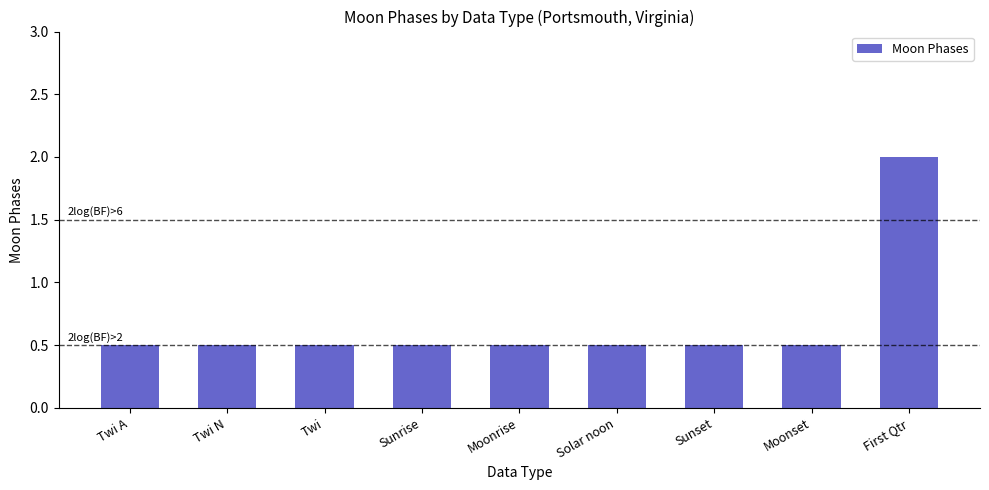

What is the minimum value shown in the chart?

0.5